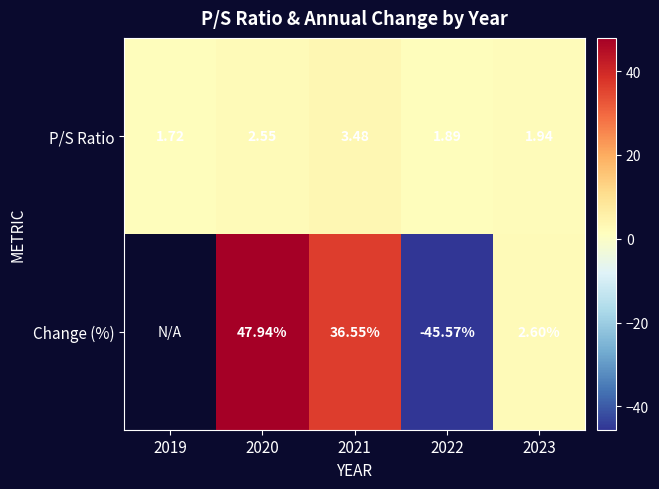

Rank the series at 2022 from lowest to highest value.

Change (%), P/S Ratio